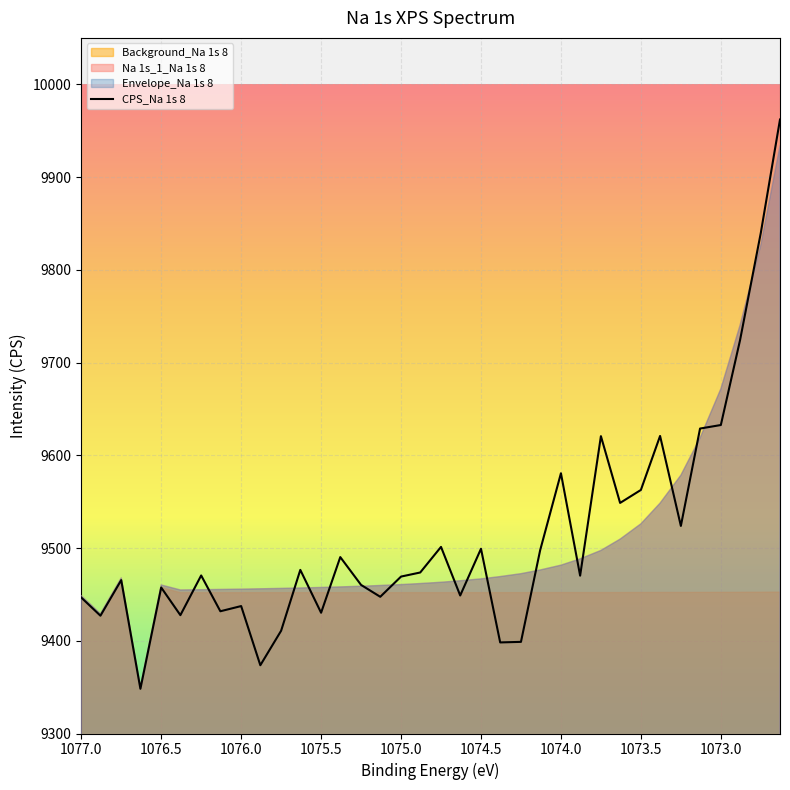

What is the average value?

9511.2